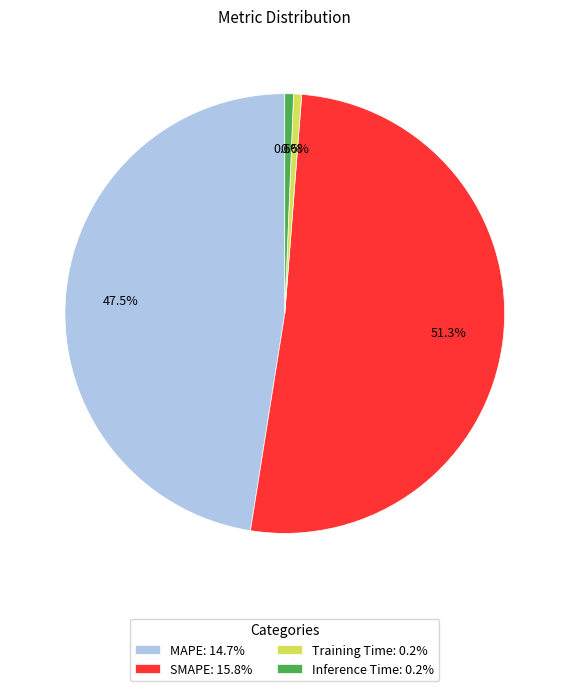

Combined, do SMAPE and MAPE account for over 50%?

Yes